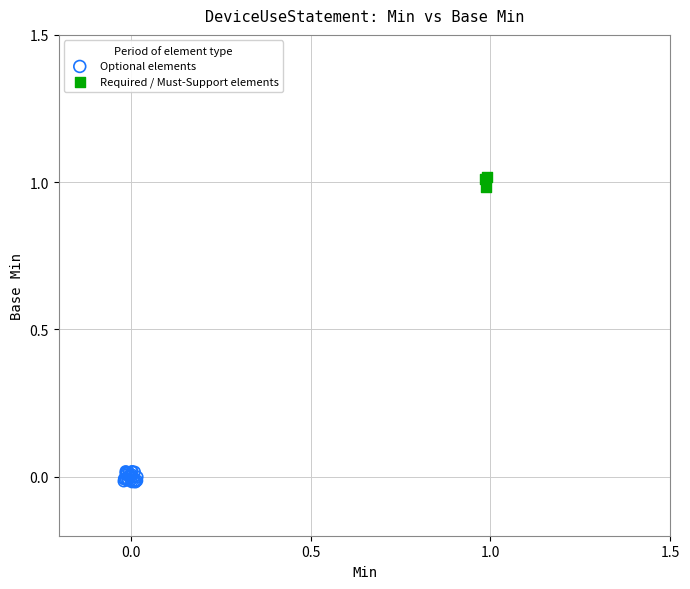

Which series reaches the minimum Y coordinate?

Optional elements